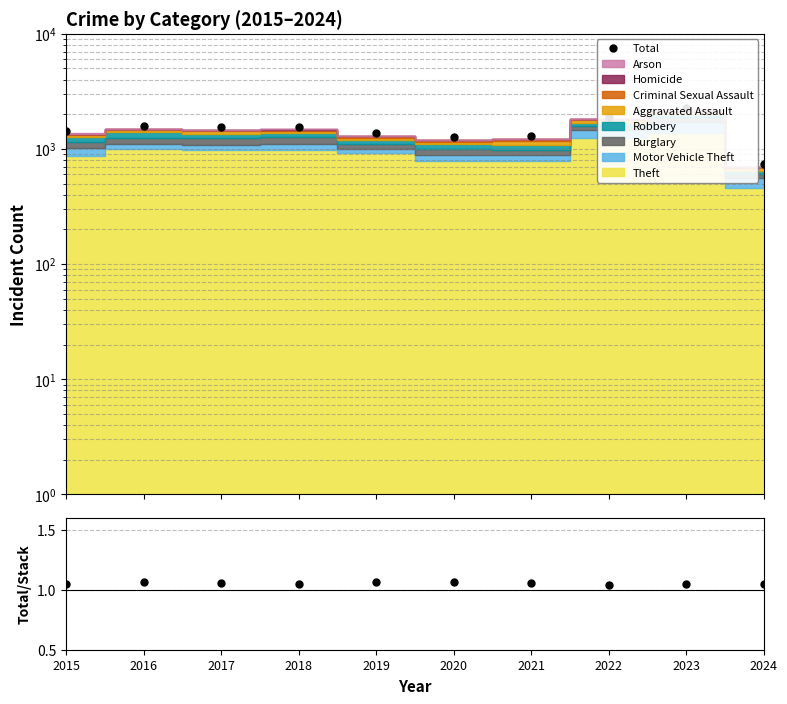

What is the value of the Total/Stack point at the 8th from the left?

1.0